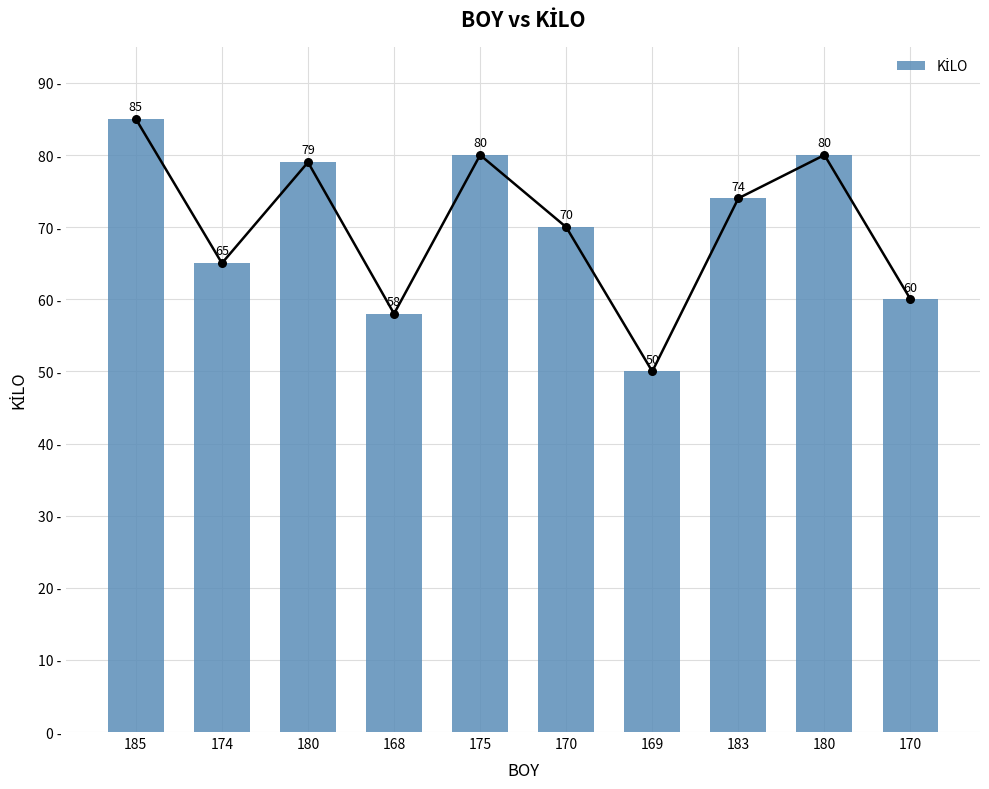

What is the change in value from 170 to 170?

-10